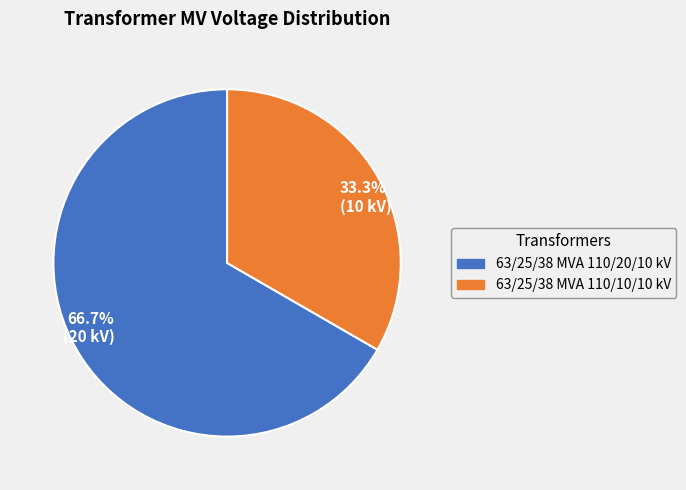

What is the majority slice?

63/25/38 MVA 110/20/10 kV